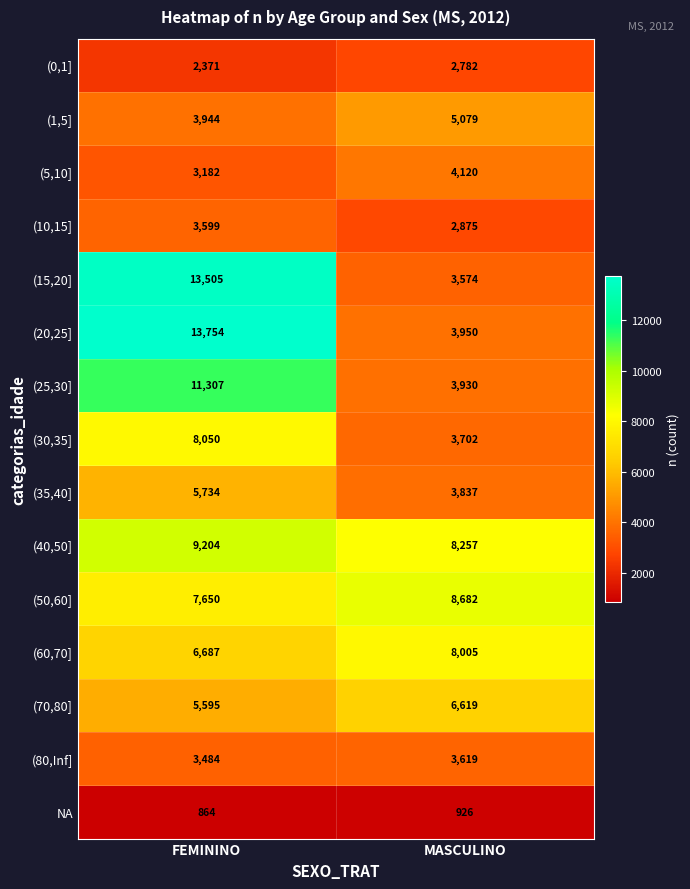

Is it true that (20,25] equals 3950 at MASCULINO?

True